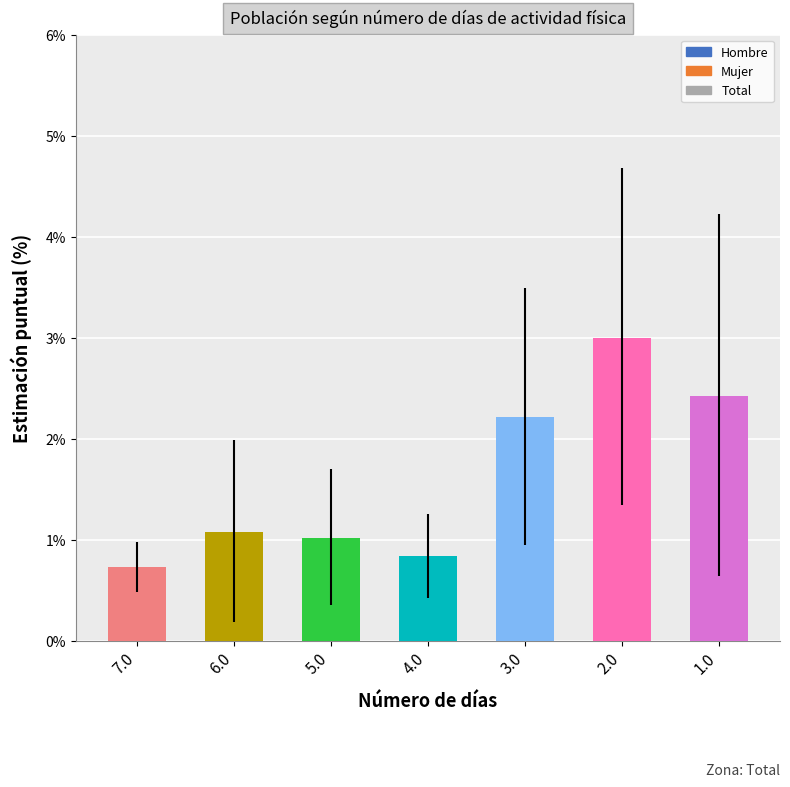

What is the value of the 1st bar from the left?

0.7